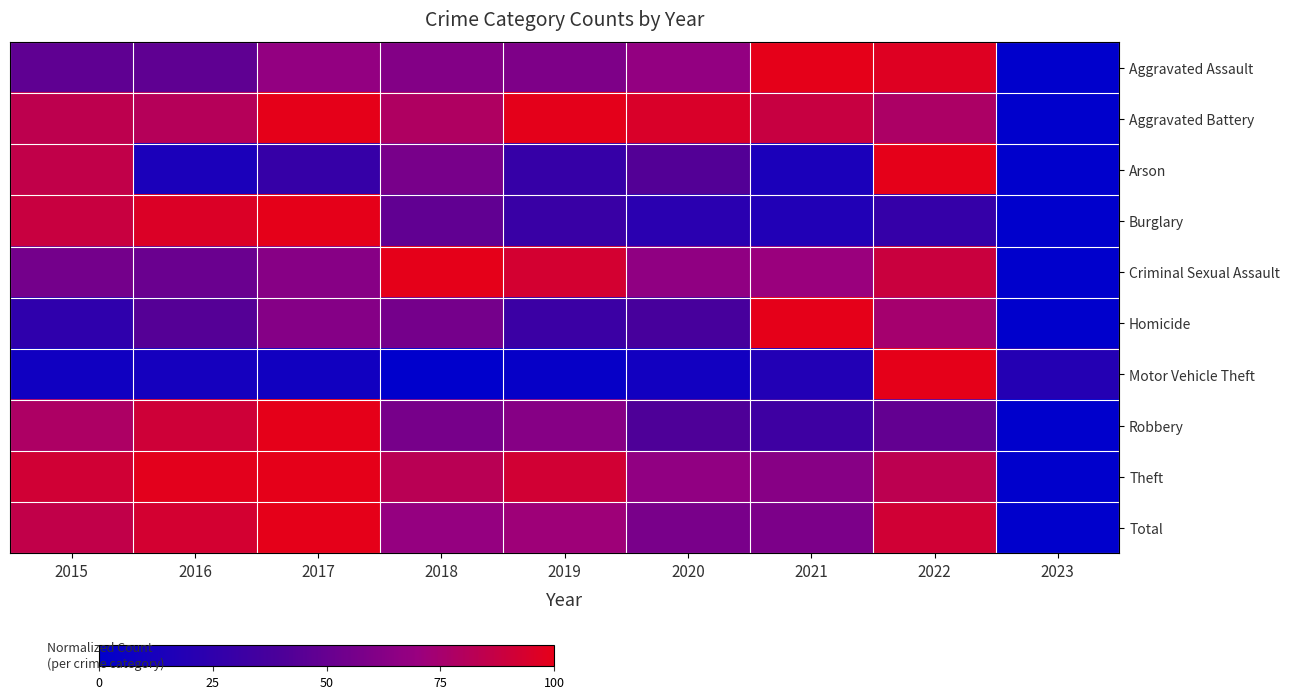

Reading left to right, transcribe all the data shown in this chart.

Aggravated Assault: 2015=47.5	2016=47.5	2017=67.7	2018=61.6	2019=59.6	2020=67.7	2021=100.0	2022=97.0	2023=0.0
Aggravated Battery: 2015=84.4	2016=81.2	2017=100.0	2018=78.7	2019=99.4	2020=95.0	2021=88.1	2022=77.5	2023=0.0
Arson: 2015=85.7	2016=14.3	2017=28.6	2018=57.1	2019=28.6	2020=42.9	2021=14.3	2022=100.0	2023=0.0
Burglary: 2015=88.3	2016=96.0	2017=100.0	2018=48.2	2019=30.3	2020=21.9	2021=17.5	2022=28.1	2023=0.0
Criminal Sexual Assault: 2015=55.6	2016=51.9	2017=63.0	2018=100.0	2019=92.6	2020=66.7	2021=70.4	2022=88.9	2023=0.0
Homicide: 2015=25.0	2016=43.7	2017=62.5	2018=56.2	2019=31.2	2020=37.5	2021=100.0	2022=75.0	2023=0.0
Motor Vehicle Theft: 2015=8.7	2016=11.1	2017=9.1	2018=0.0	2019=3.8	2020=9.4	2021=18.1	2022=100.0	2023=19.5
Robbery: 2015=78.1	2016=90.9	2017=100.0	2018=56.7	2019=62.6	2020=40.6	2021=33.2	2022=49.2	2023=0.0
Theft: 2015=91.5	2016=98.9	2017=100.0	2018=82.5	2019=91.9	2020=67.0	2021=63.2	2022=83.9	2023=0.0
Total: 2015=85.8	2016=92.6	2017=100.0	2018=68.6	2019=71.9	2020=57.5	2021=58.6	2022=91.5	2023=0.0